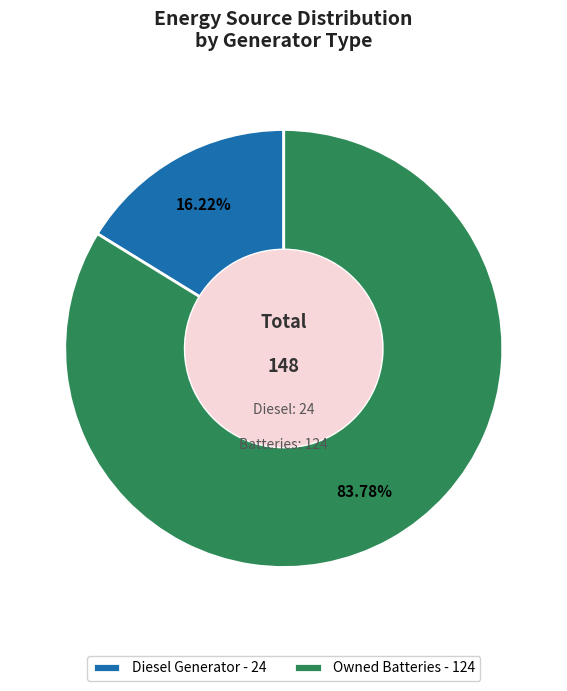

What is the majority slice?

Owned Batteries - 124